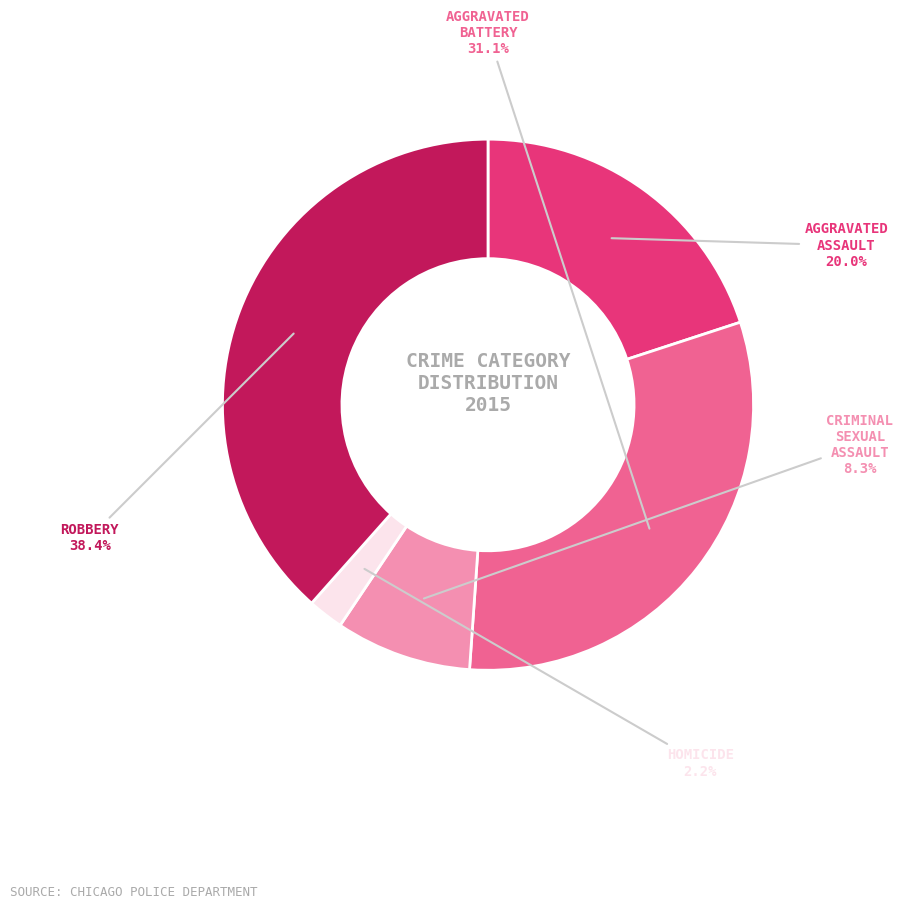

How many slices are in this pie chart?

5